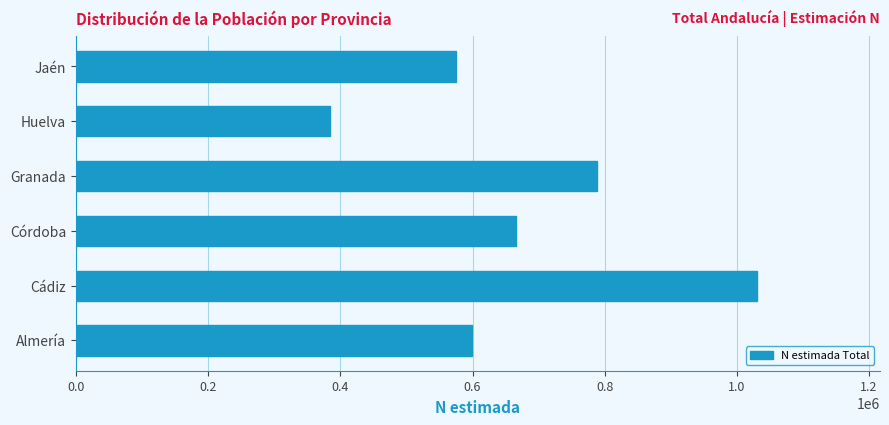

What value does the data have at Almería, to the nearest 100?

599700